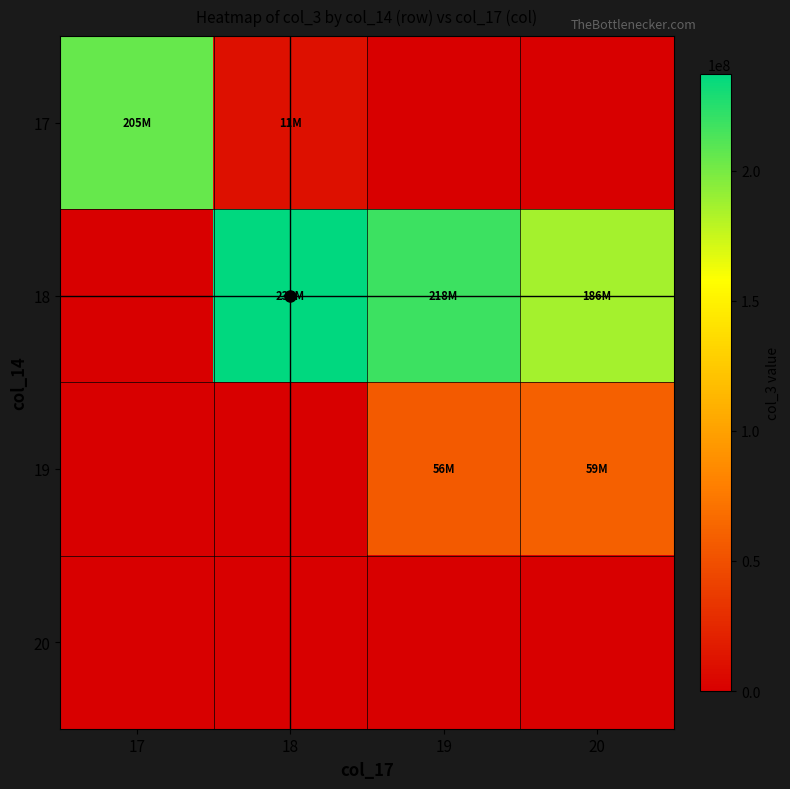

Reading left to right, extract all data points from this chart.

17: 17=205392976	18=10555072	19=0	20=0
18: 17=0	18=237216048	19=218053616	20=185774688
19: 17=0	18=0	19=56415145	20=59467995
20: 17=0	18=0	19=0	20=0